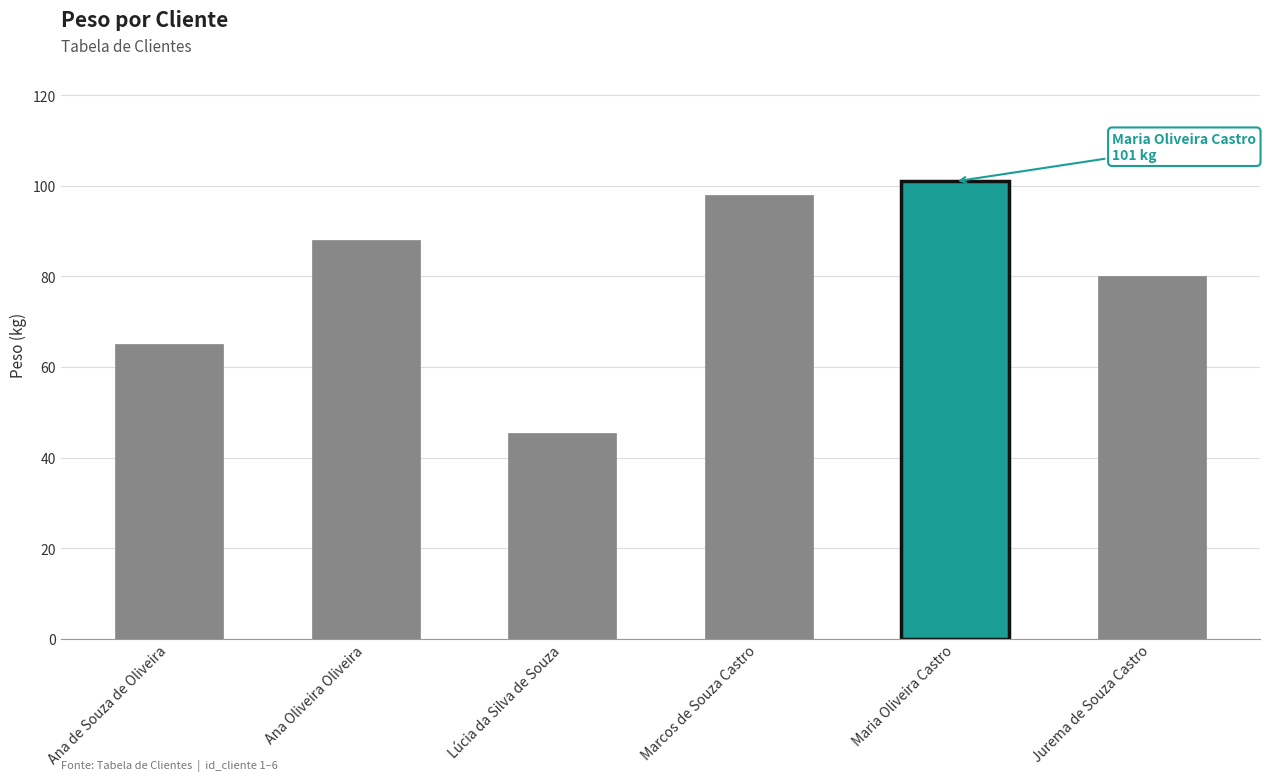

The chart shows a value of 53.6 at Maria Oliveira Castro. True or false?

False